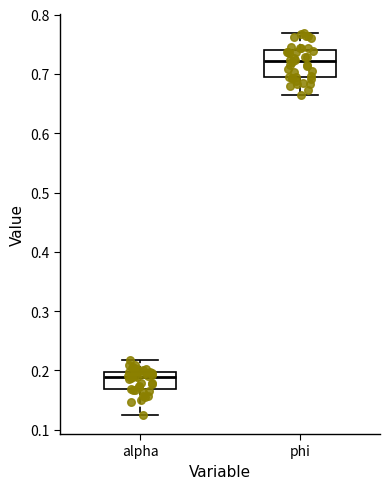

Which box is the tallest, from its lower edge to its upper edge?

phi